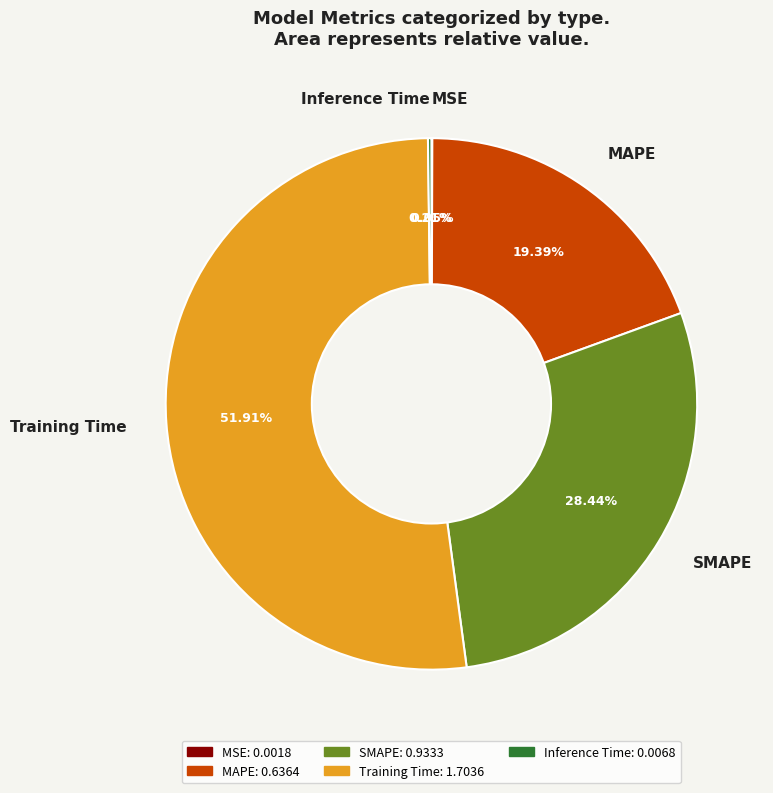

Which has a higher value, SMAPE or MAPE?

SMAPE